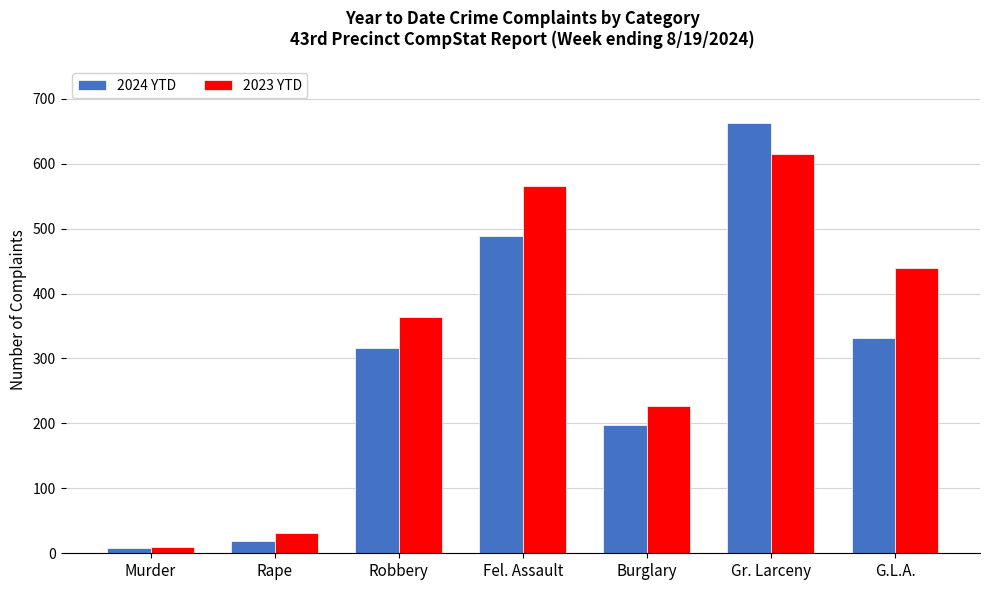

At how many categories does at least one series exceed 284?

4